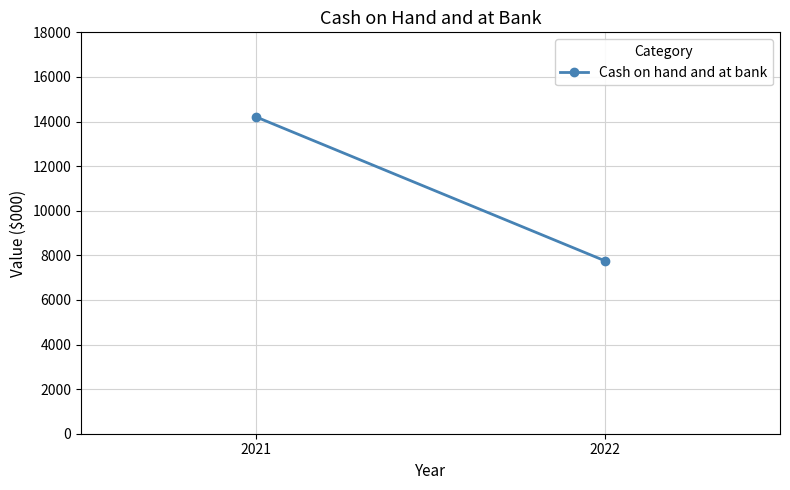

Which category has the lowest value across all series?

2022